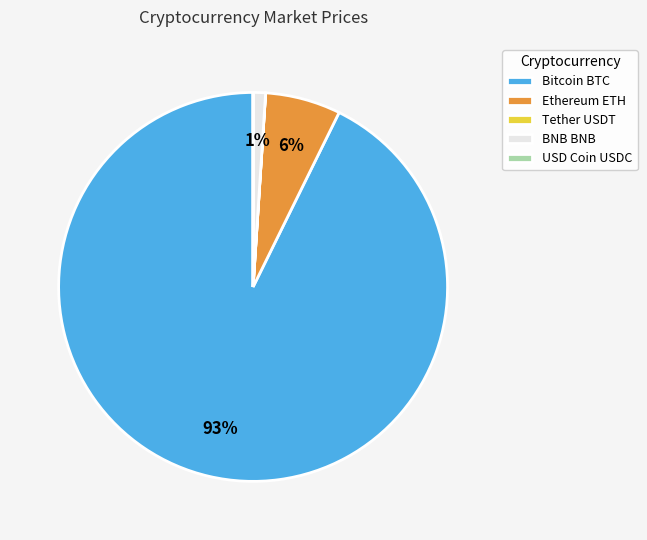

Between Ethereum ETH and Bitcoin BTC, which is larger?

Bitcoin BTC